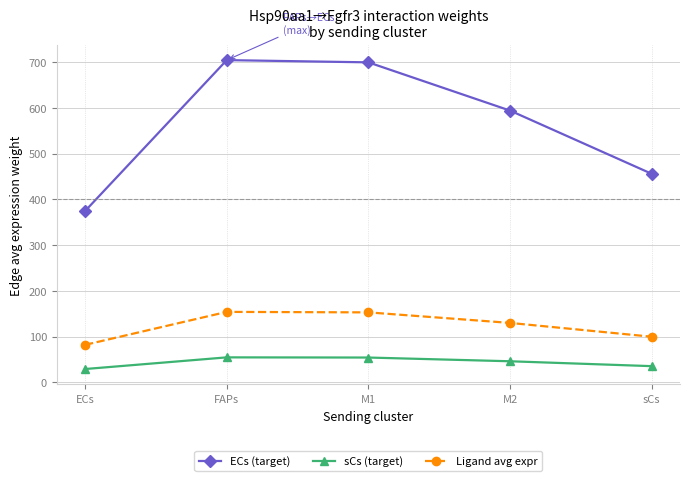

At which label is ECs (target) closest to 539?

M2